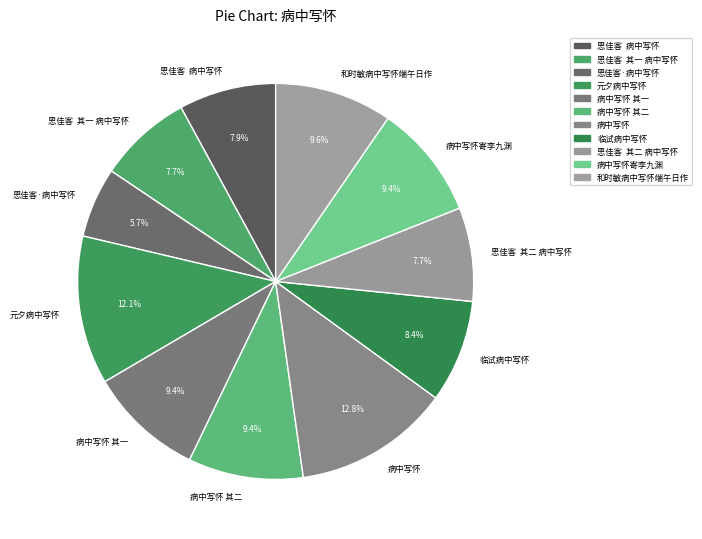

How many slices are in this pie chart?

11